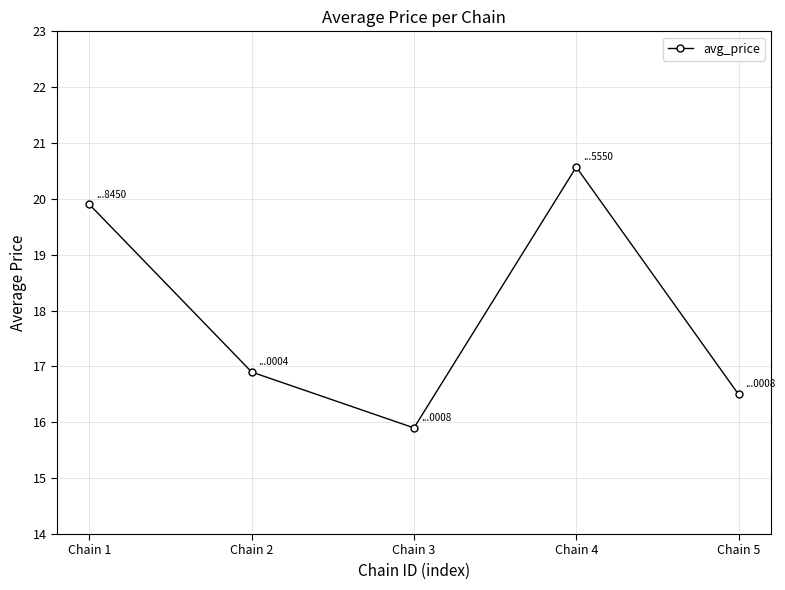

Reading right to left, what are all the values shown in this chart?

Chain 5=16.5	Chain 4=20.6	Chain 3=15.9	Chain 2=16.9	Chain 1=19.9